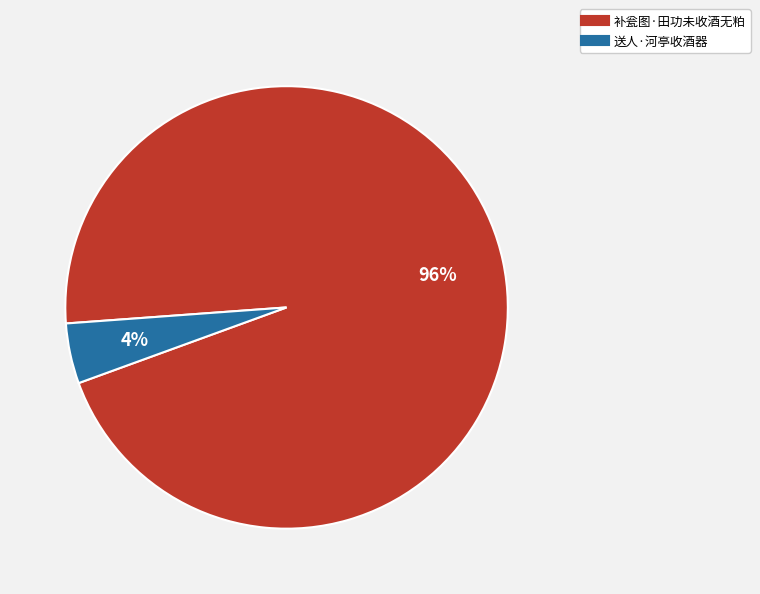

How many segments does this pie chart have?

2